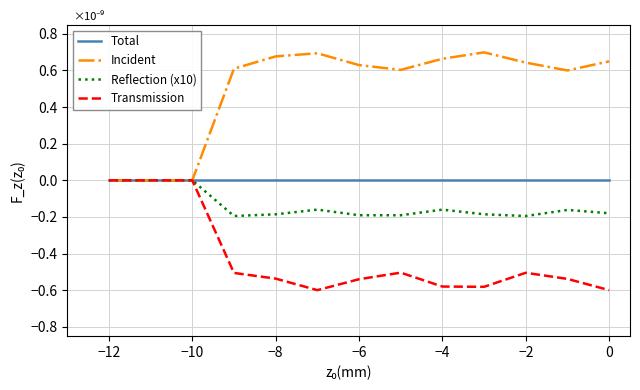

Which series has the largest total across all categories?

Incident